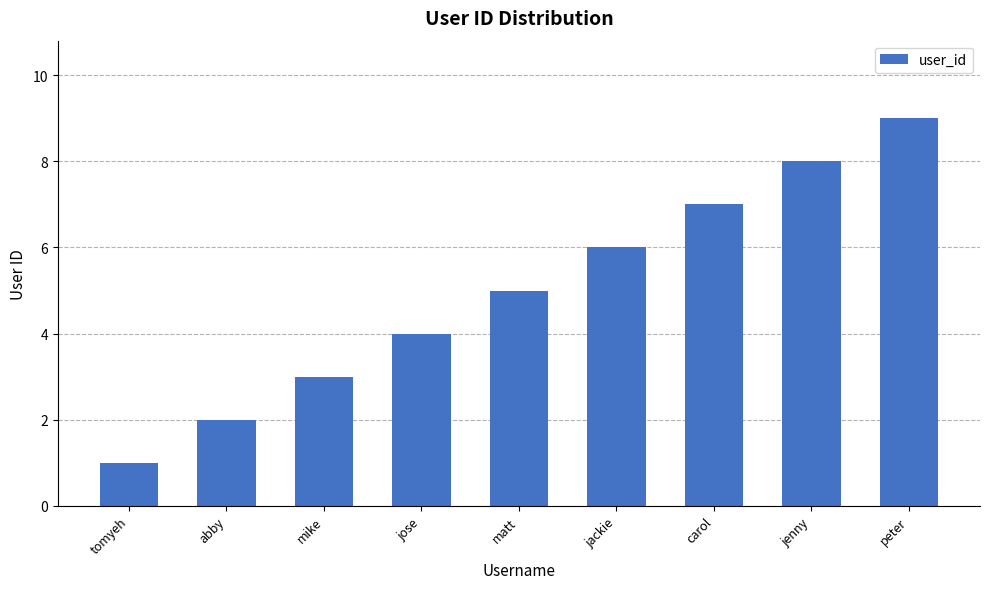

How many values are between 3 and 7?

5